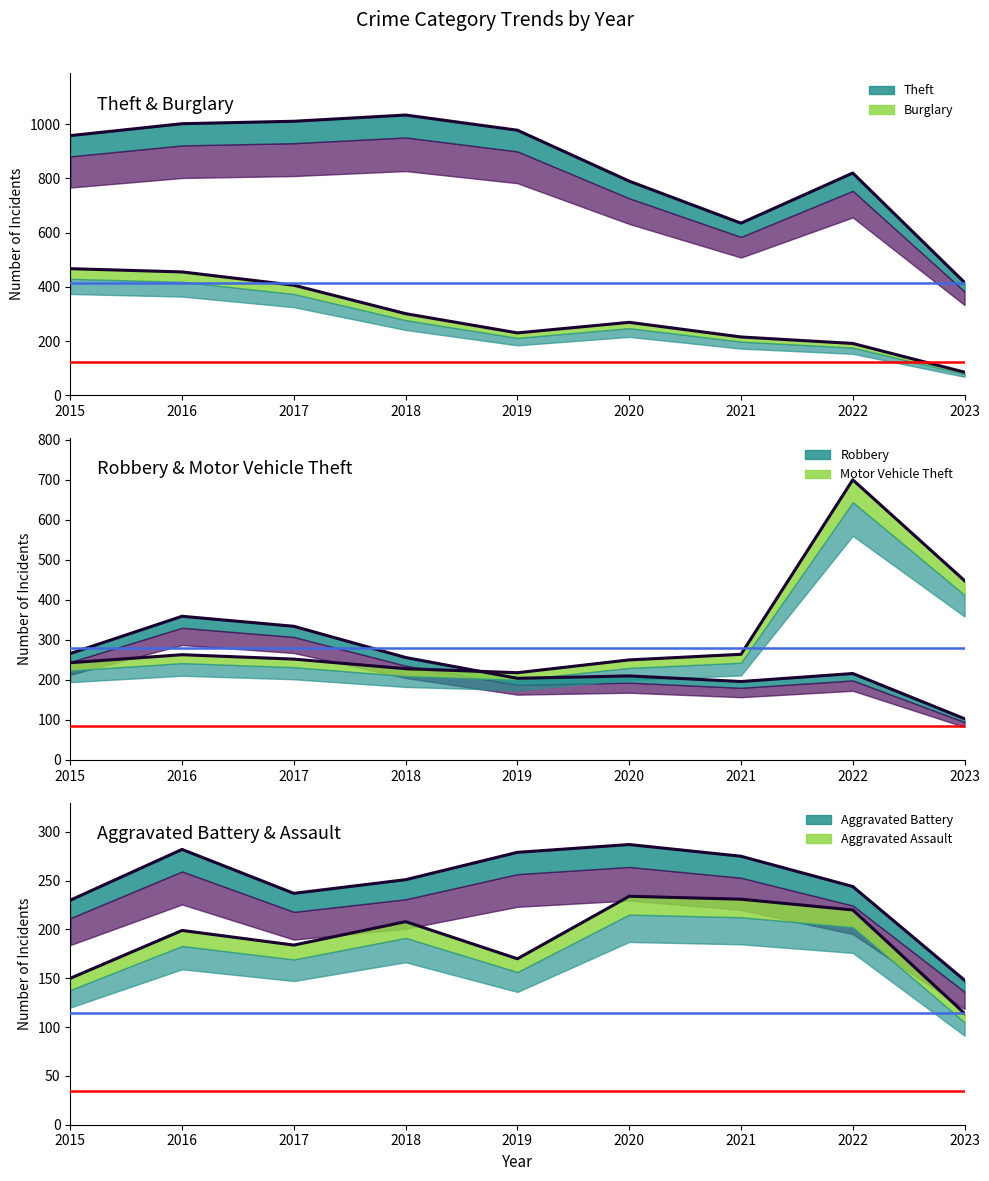

Reading right to left, transcribe all the data shown in this chart.

Aggravated Assault: 2023=114	2022=220	2021=231	2020=234	2019=170	2018=208	2017=184	2016=199	2015=150
Aggravated Battery: 2023=148	2022=244	2021=275	2020=287	2019=279	2018=251	2017=237	2016=282	2015=230
Burglary: 2023=85	2022=191	2021=215	2020=269	2019=230	2018=301	2017=406	2016=455	2015=467
Motor Vehicle Theft: 2023=448	2022=700	2021=264	2020=250	2019=218	2018=228	2017=252	2016=263	2015=243
Robbery: 2023=103	2022=216	2021=196	2020=210	2019=204	2018=256	2017=334	2016=359	2015=266
Theft: 2023=416	2022=820	2021=635	2020=790	2019=978	2018=1034	2017=1011	2016=1002	2015=958